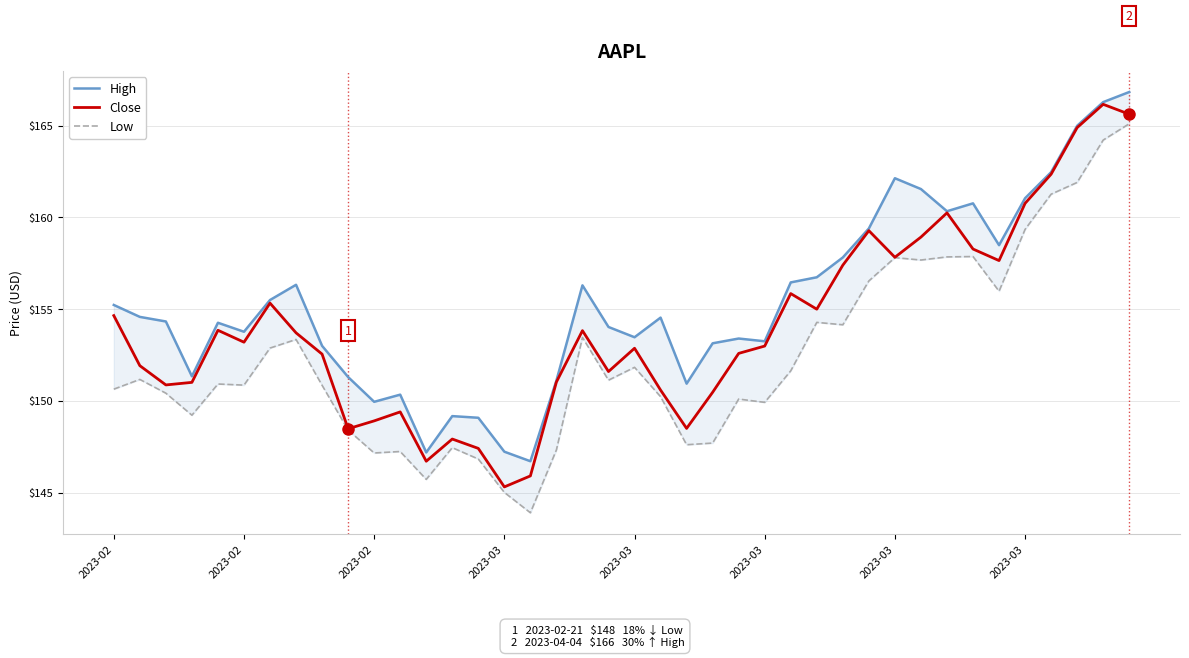

What is the highest value of the High series?

166.8